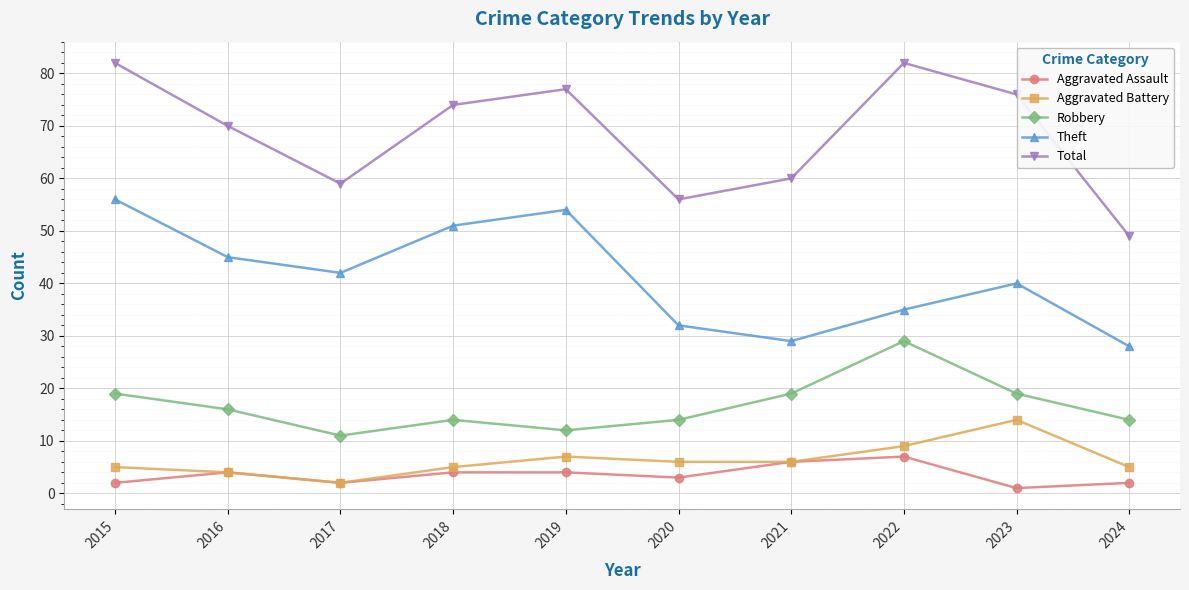

What is the maximum value shown in the chart?

82